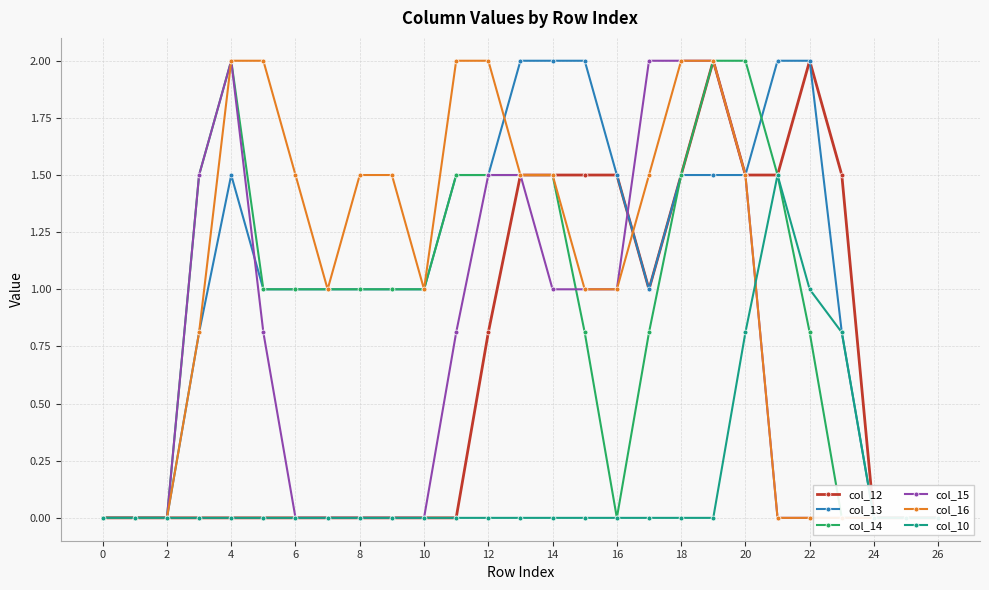

Between 18 and 26, which series saw the biggest shift?

col_15